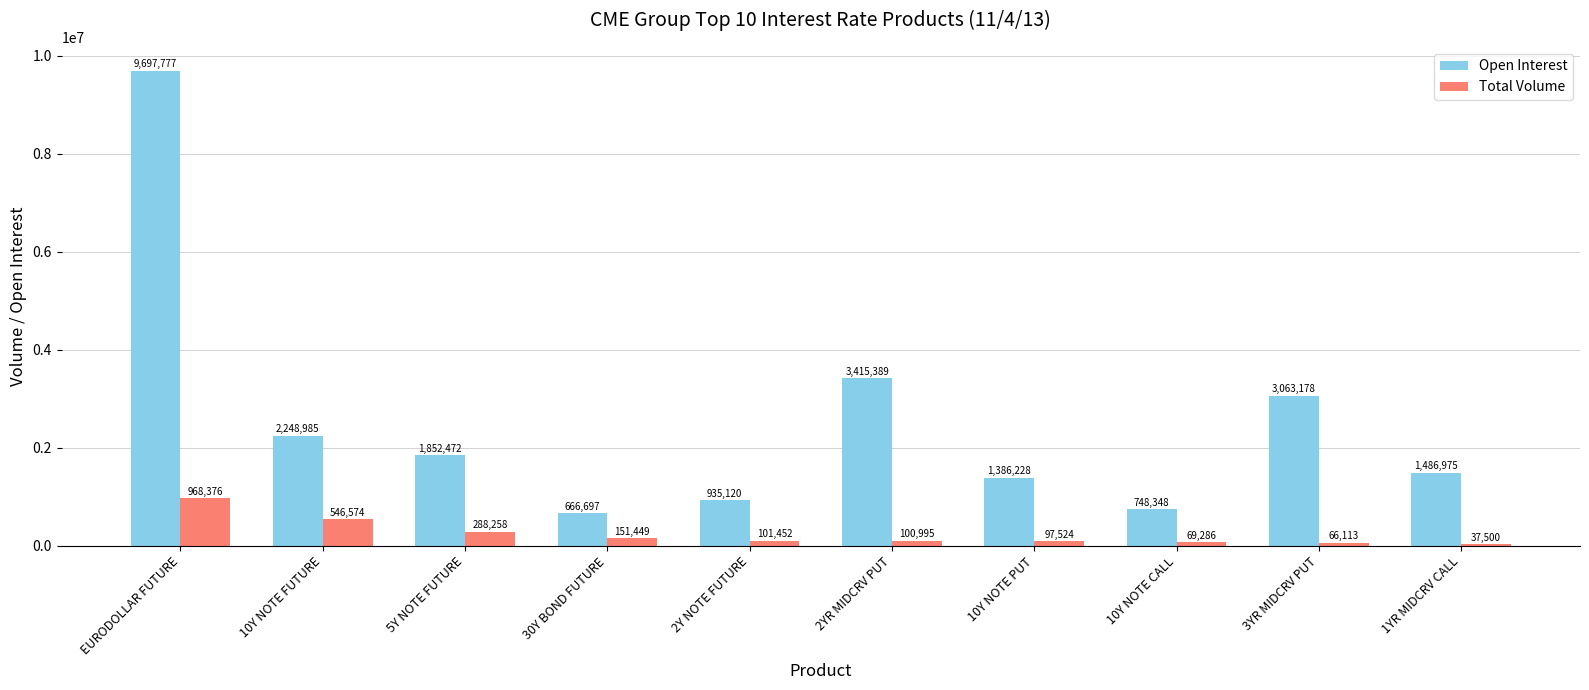

Reading left to right, what are all the values shown in this chart?

Open Interest: EURODOLLAR FUTURE=9697777	10Y NOTE FUTURE=2248985	5Y NOTE FUTURE=1852472	30Y BOND FUTURE=666697	2Y NOTE FUTURE=935120	2YR MIDCRV PUT=3415389	10Y NOTE PUT=1386228	10Y NOTE CALL=748348	3YR MIDCRV PUT=3063178	1YR MIDCRV CALL=1486975
Total Volume: EURODOLLAR FUTURE=968376	10Y NOTE FUTURE=546574	5Y NOTE FUTURE=288258	30Y BOND FUTURE=151449	2Y NOTE FUTURE=101452	2YR MIDCRV PUT=100995	10Y NOTE PUT=97524	10Y NOTE CALL=69286	3YR MIDCRV PUT=66113	1YR MIDCRV CALL=37500